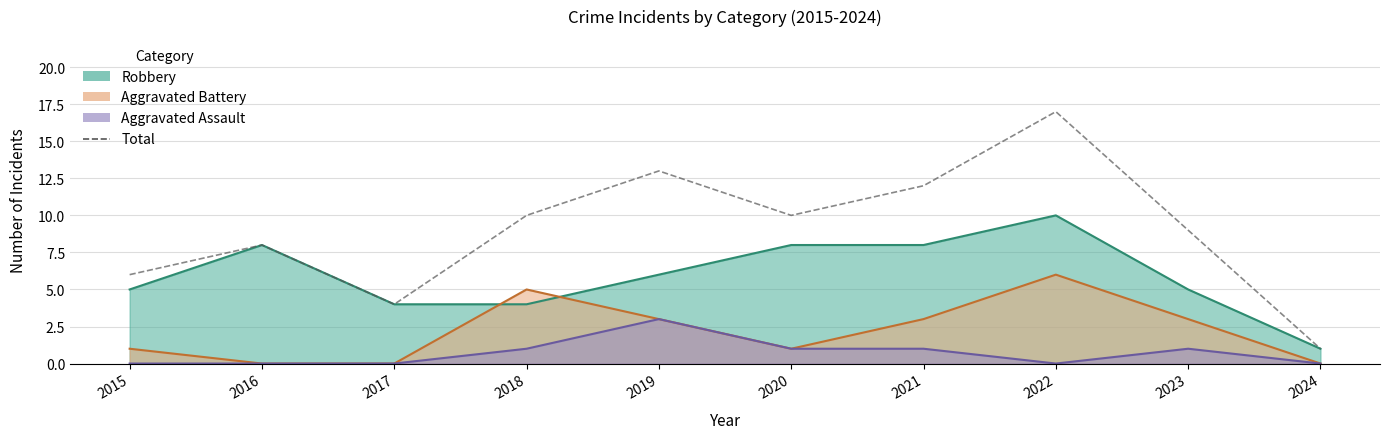

Reading left to right, what are all the values shown in this chart?

6	8	4	10	13	10	12	17	9	1